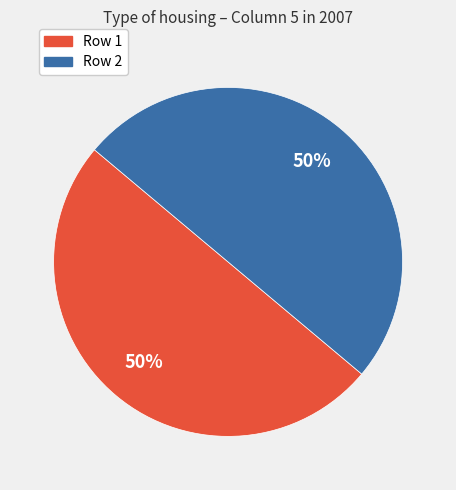

Approximately how many times larger is the value at Row 2 compared to Row 1?

1.0